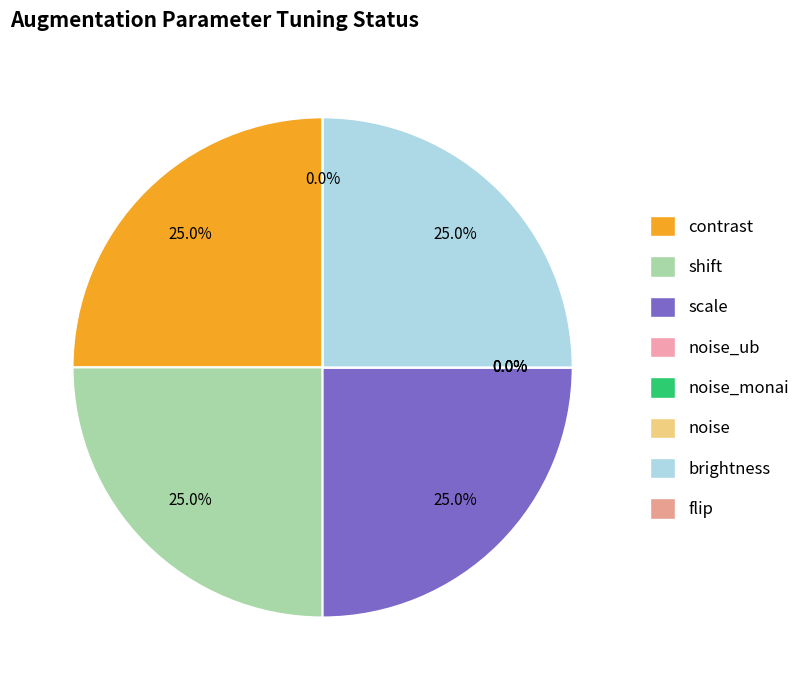

Count the number of slices in the pie.

8